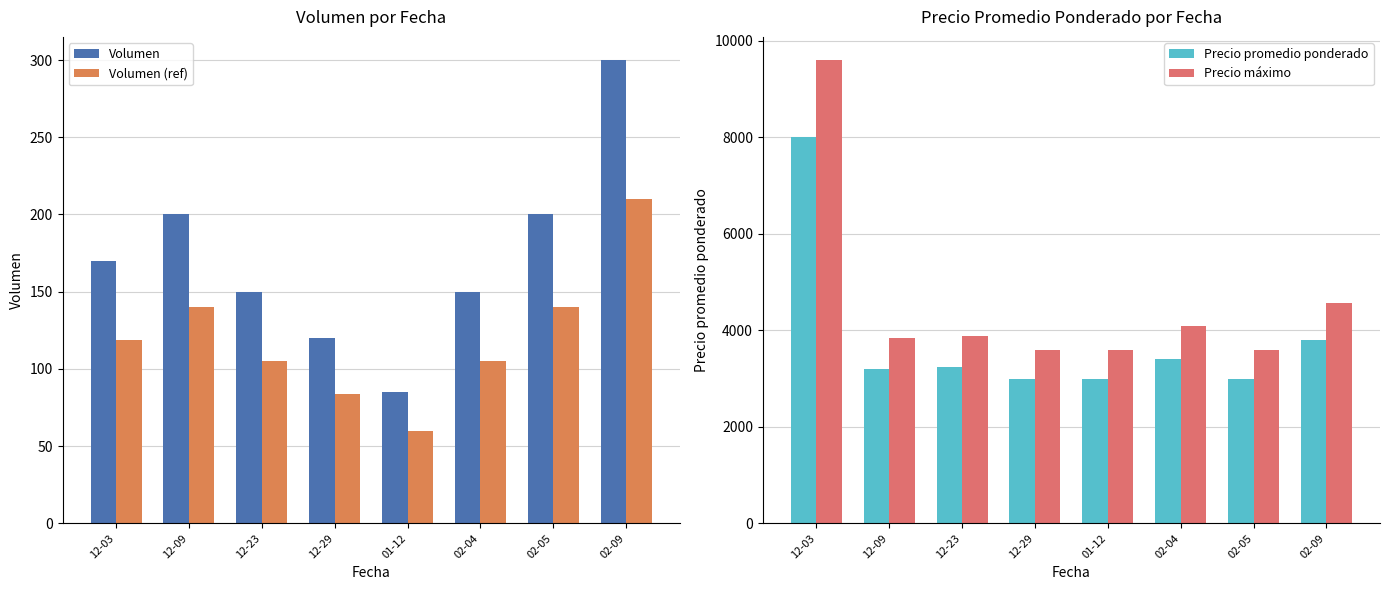

What is the sum of all Volumen values?

1375.0